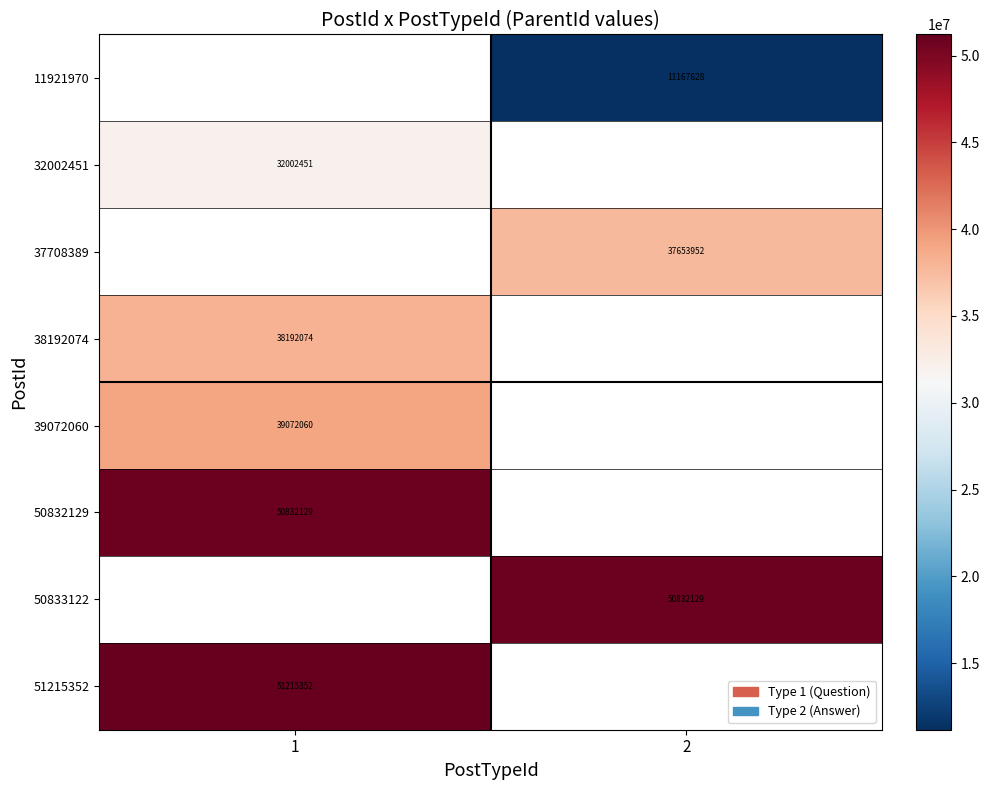

Which label corresponds to the smallest value in the chart?

2